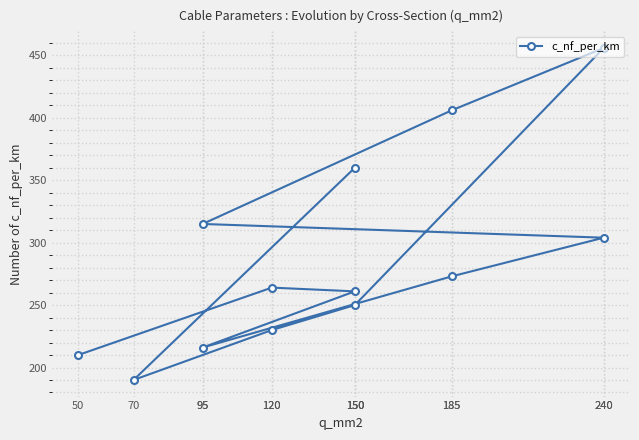

List the labels in order of value, largest first.

240, 185, 150, 95, 240, 185, 120, 150, 150, 120, 95, 50, 70